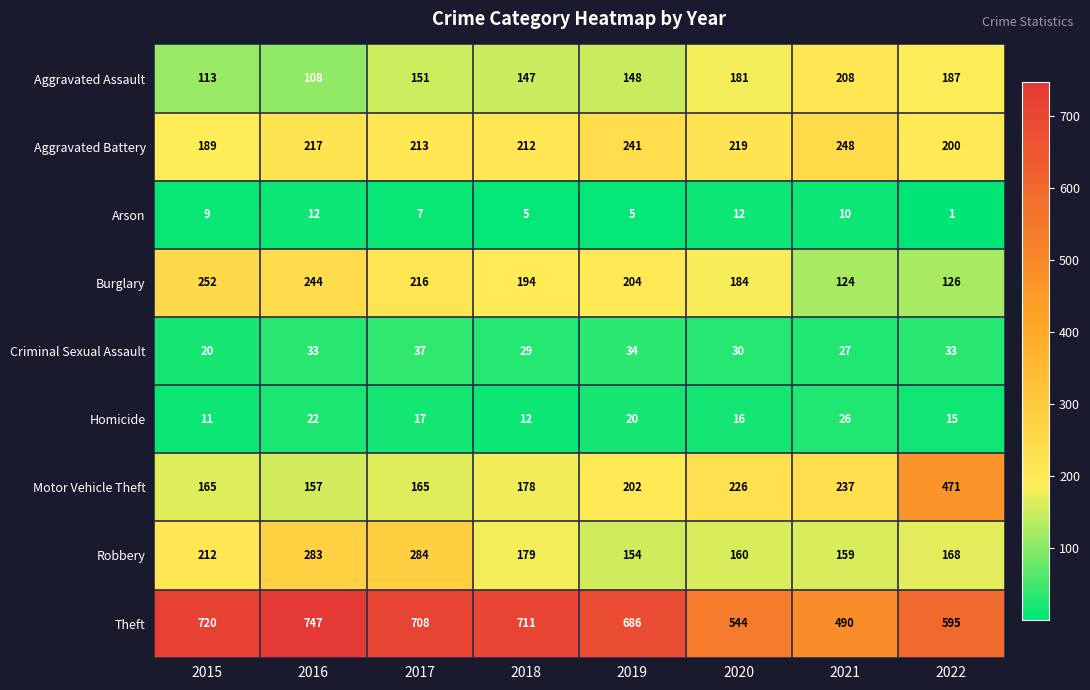

What is the minimum value shown in the chart?

1